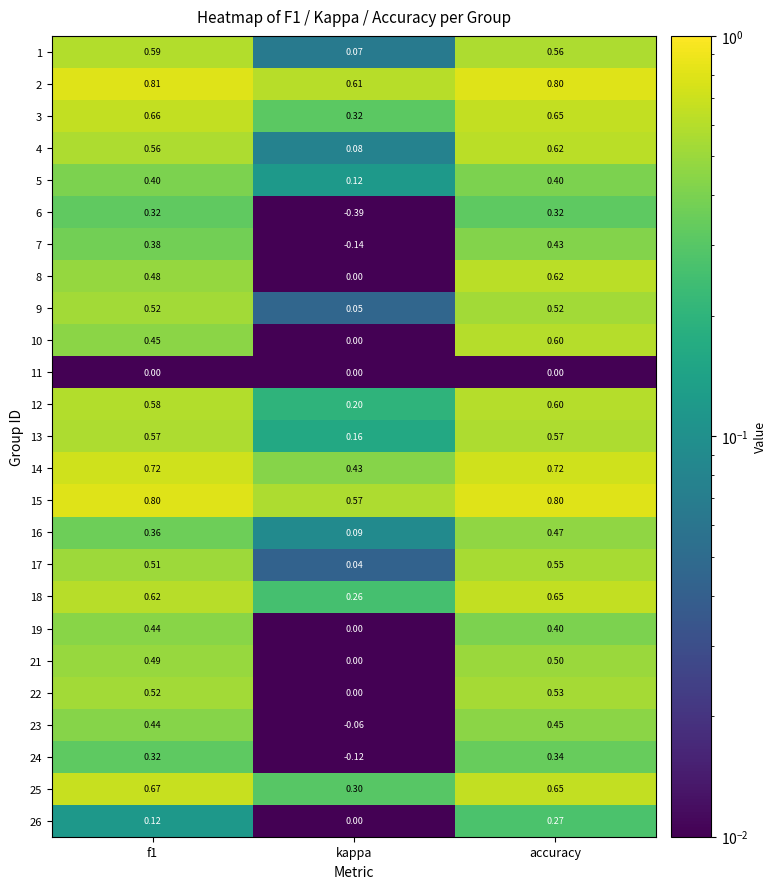

At which label is 23 closest to 0?

kappa